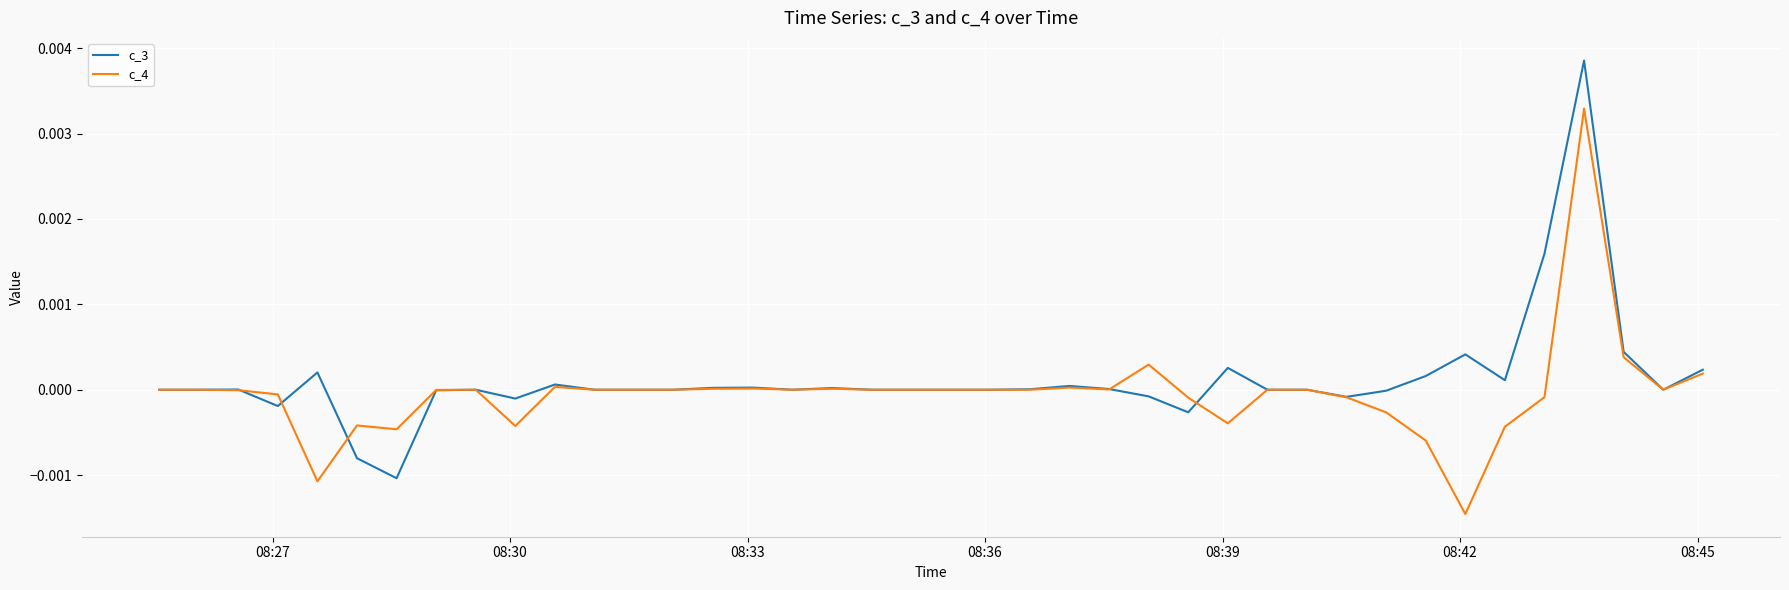

List the series in order of their peak value, highest first.

c_3, c_4